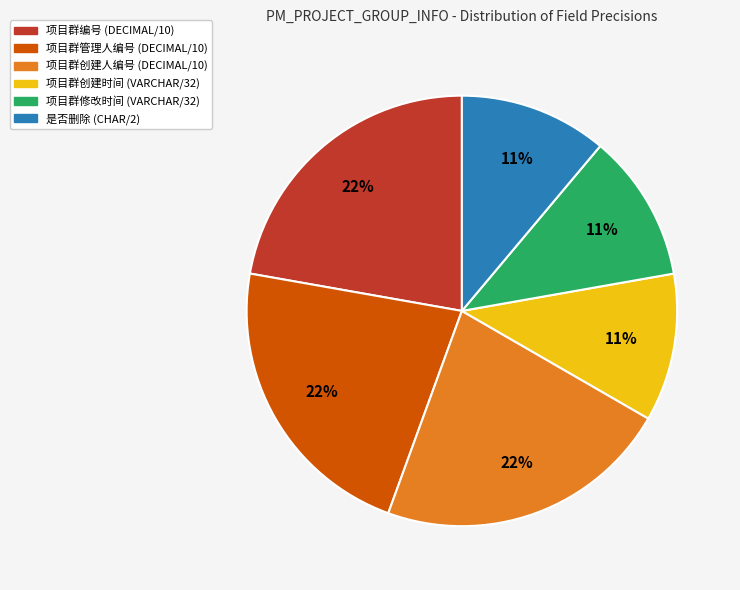

To the nearest percent, what is the combined percentage of 项目群管理人编号 (DECIMAL/10) and 项目群修改时间 (VARCHAR/32)?

33%